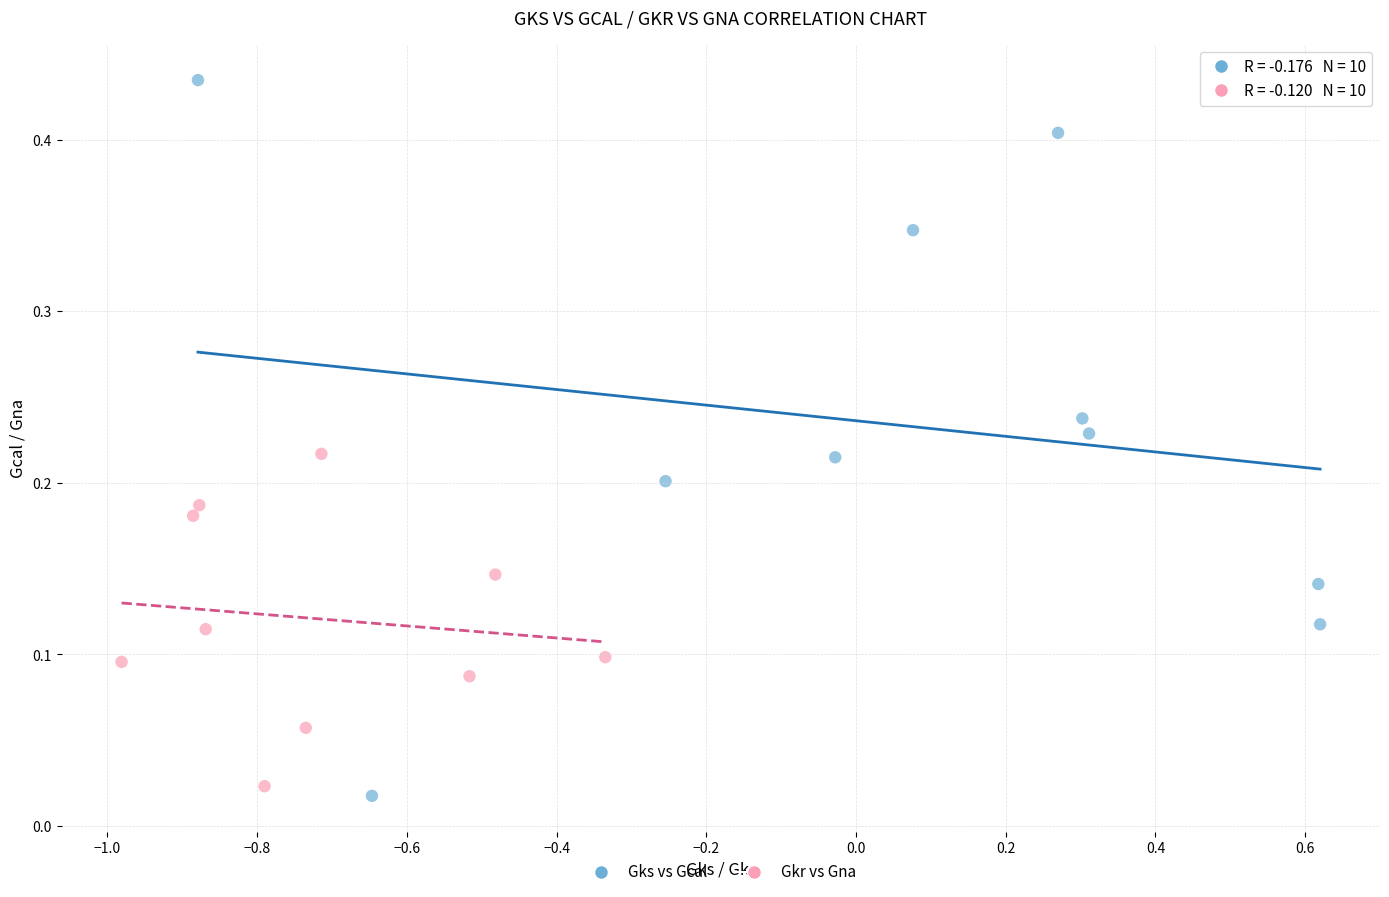

What are all the series names shown in the legend?

Gks vs Gcal, Gkr vs Gna